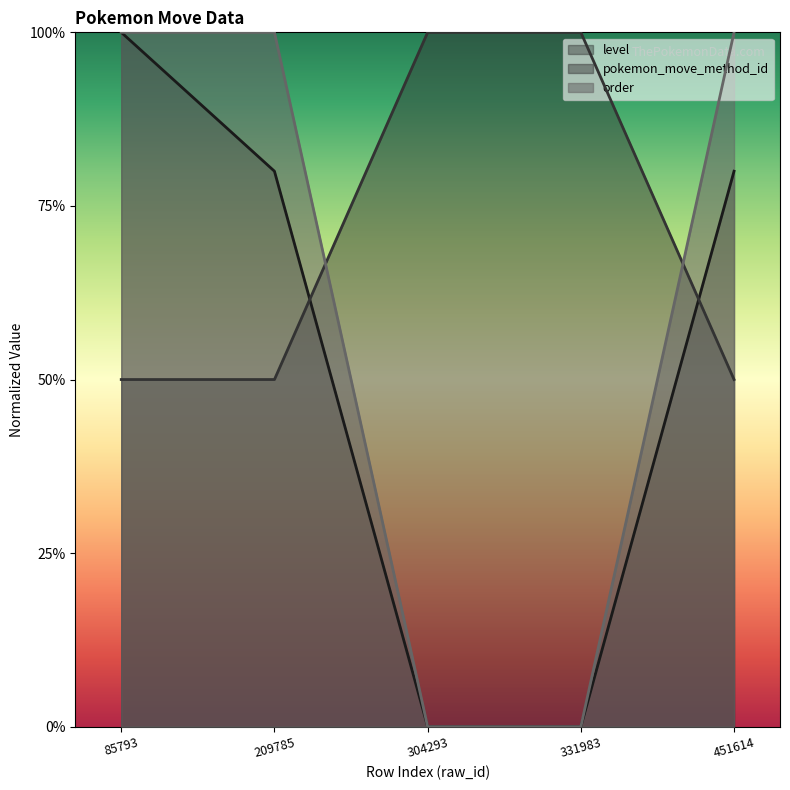

How many data points does each series have?

5